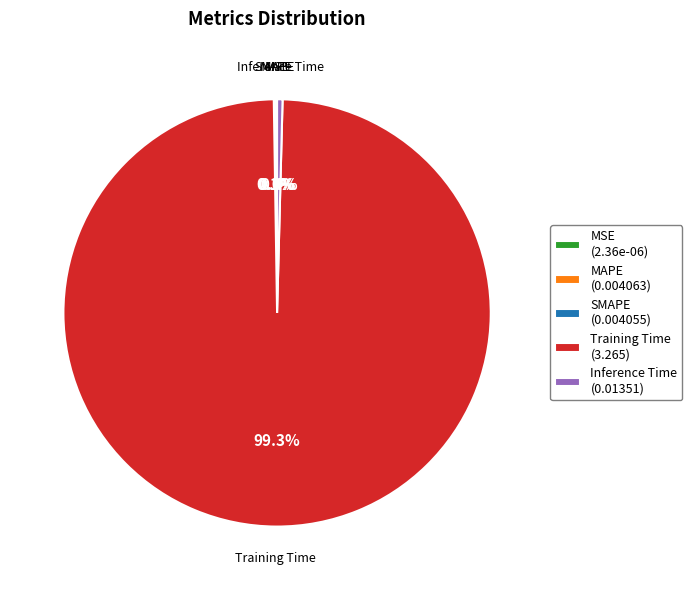

Between Training Time (3.265) and Inference Time (0.01351), which is larger?

Training Time (3.265)